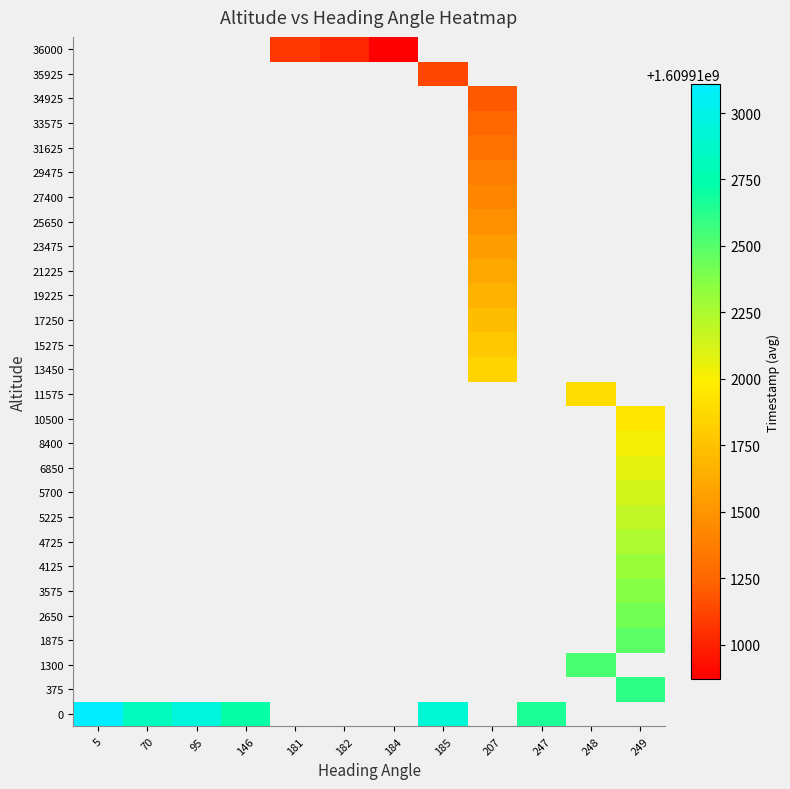

At which category does the chart reach its minimum across all series?

184